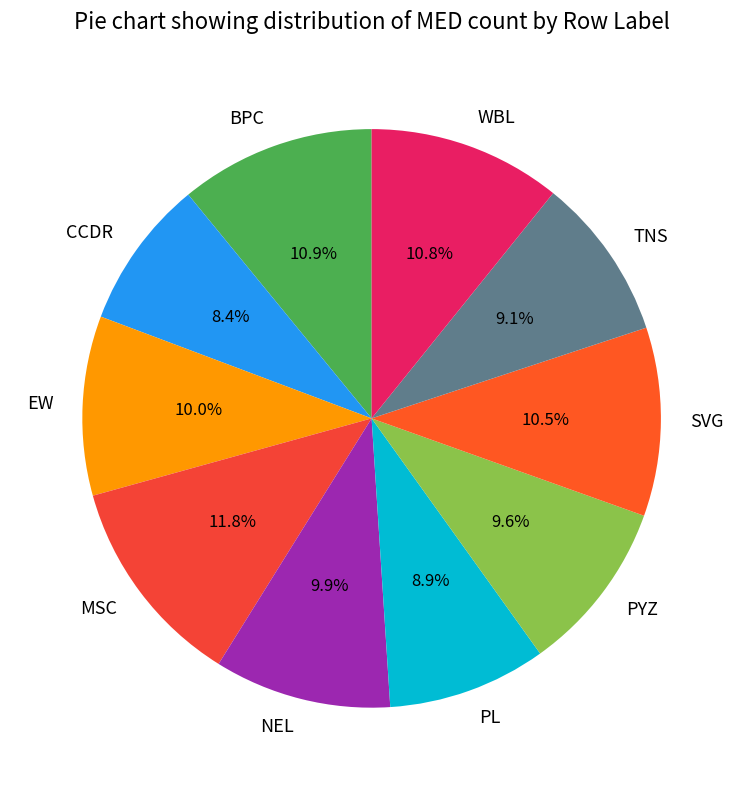

Which has a higher value, WBL or NEL?

WBL